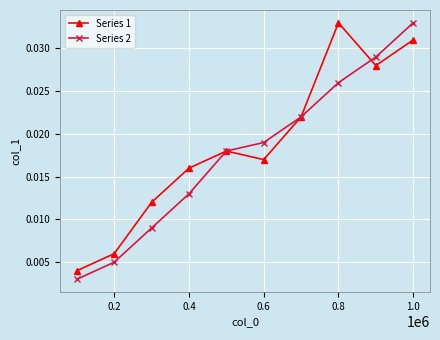

Which series has the largest range (max minus min)?

Series 2